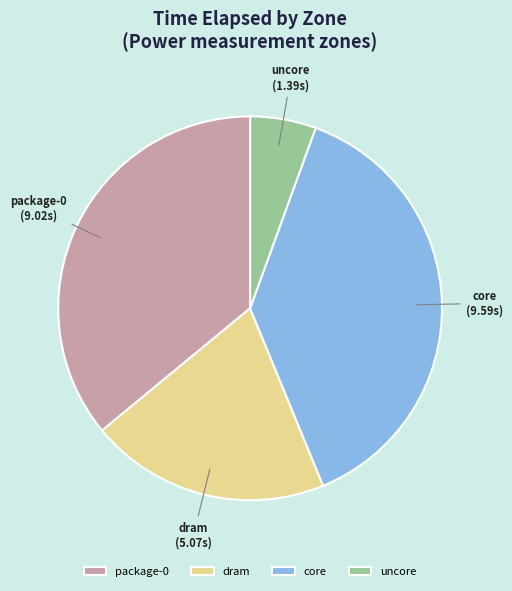

True or false: uncore accounts for 6% of the total.

True